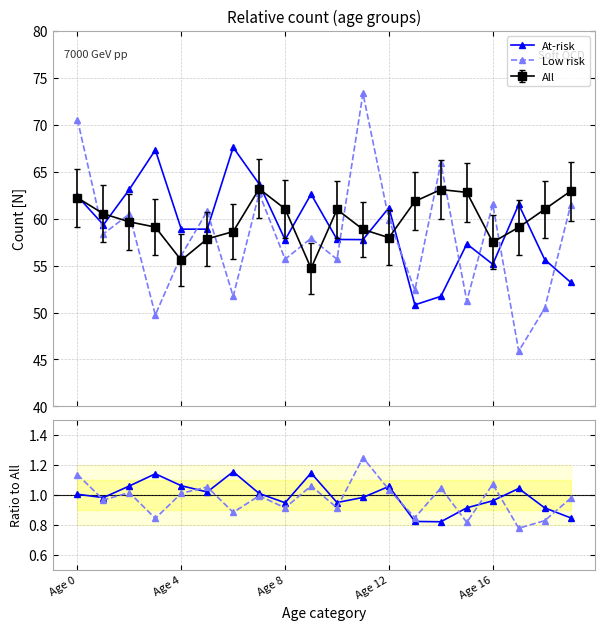

After their last crossing, which series has the higher values: Low risk or At-risk?

Low risk